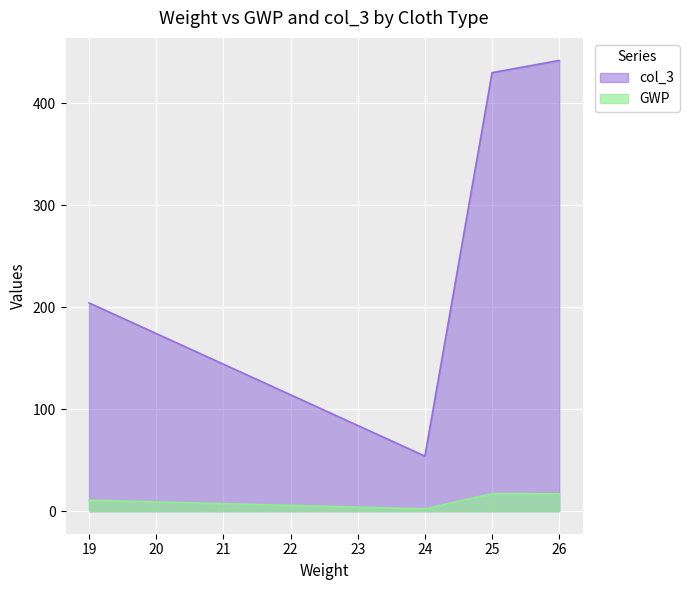

What is the average value of the col_3 series?

282.6